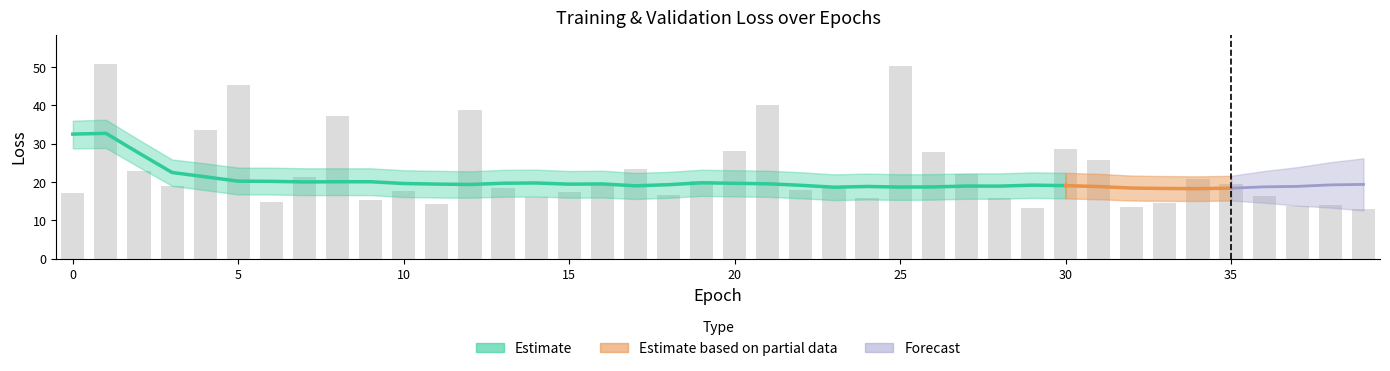

At which label does val_loss first exceed 18?

1